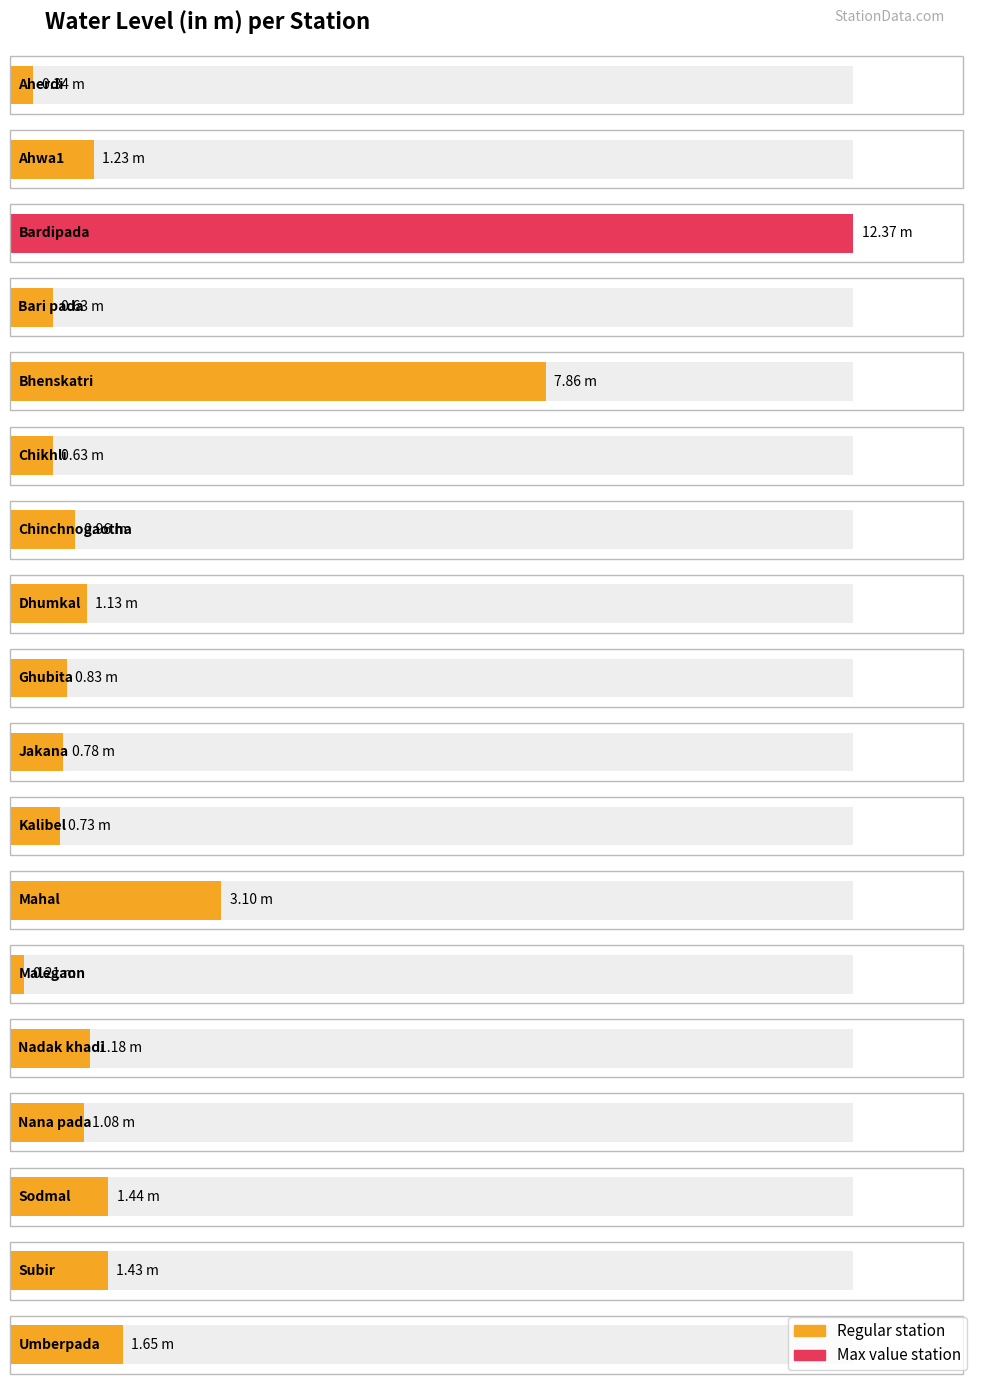

The value at Kalibel is 0.7. True or false?

True